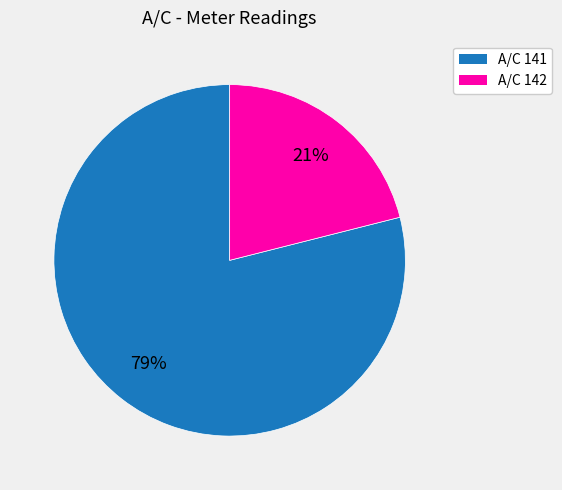

Is there any slice that represents more than half of the pie?

Yes